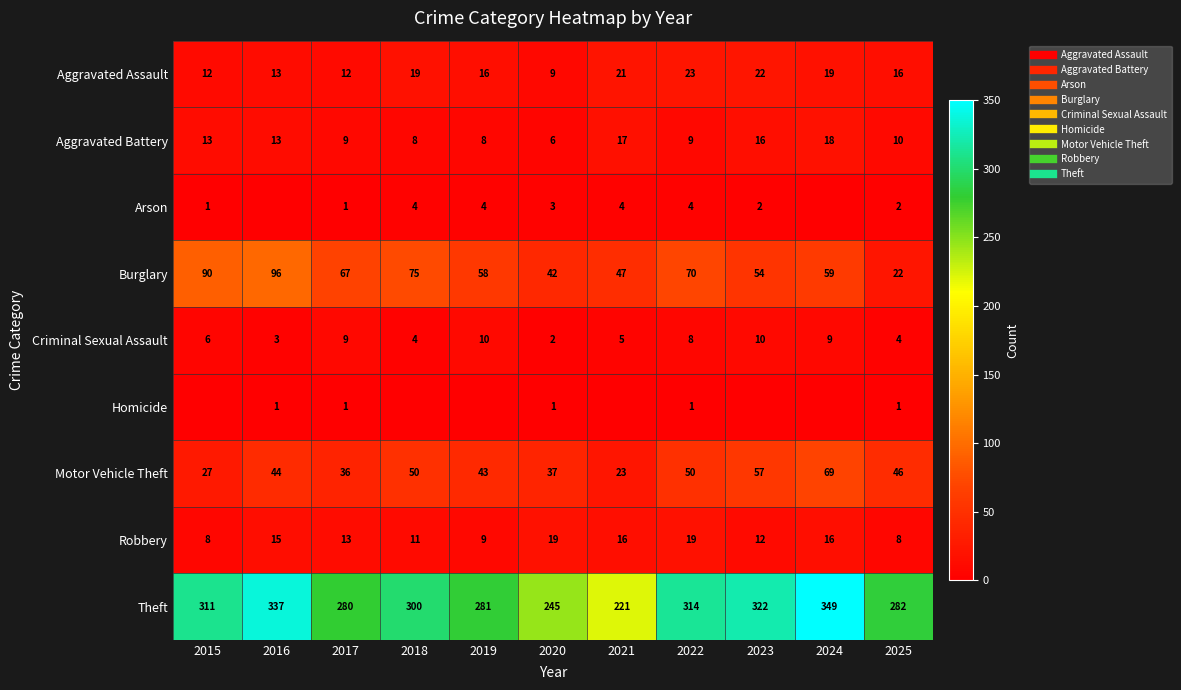

Rank the categories by Burglary value from lowest to highest.

2025, 2020, 2021, 2023, 2019, 2024, 2017, 2022, 2018, 2015, 2016